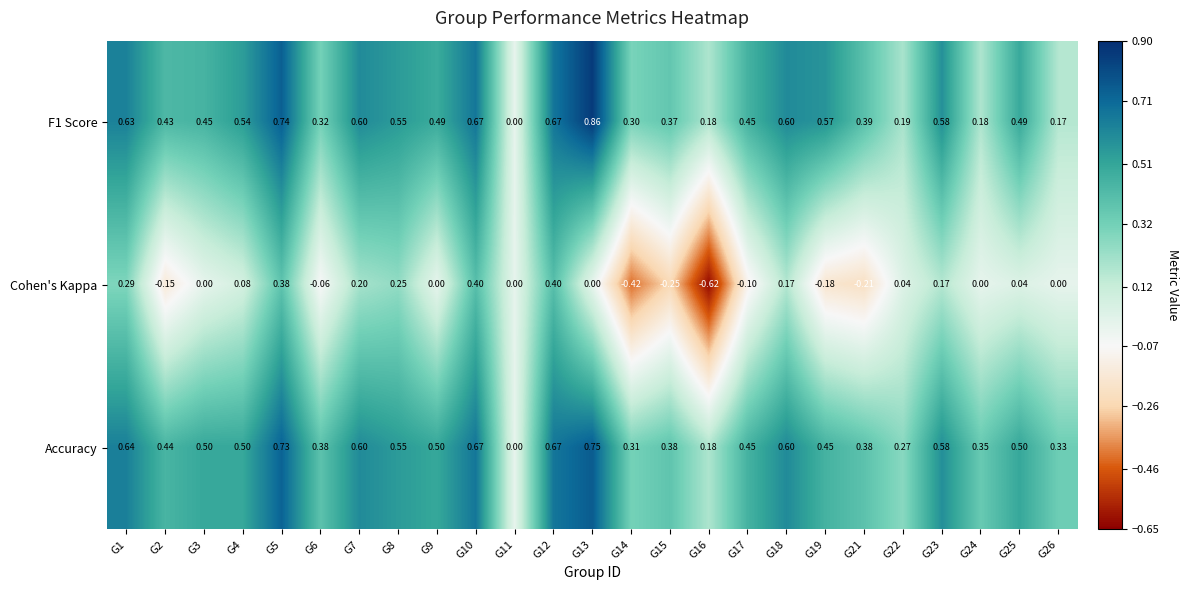

Rank the series at G19 from lowest to highest value.

Cohen's Kappa, Accuracy, F1 Score